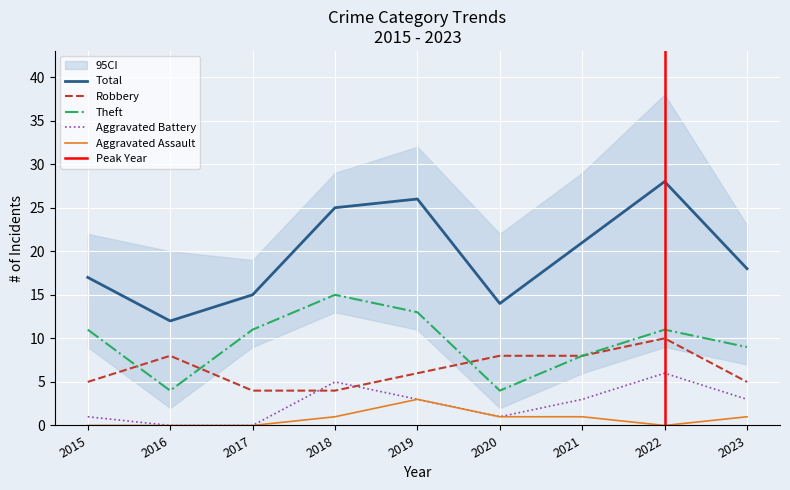

How many categories are shown in the chart?

9